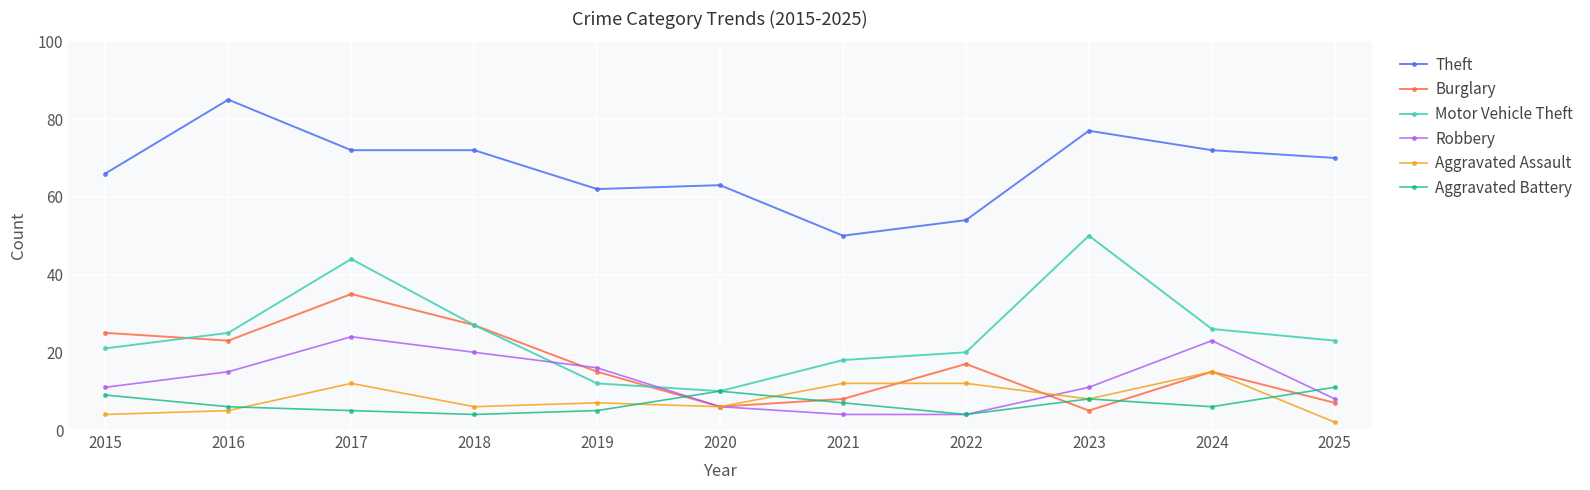

At which category does the chart reach its peak across all series?

2016